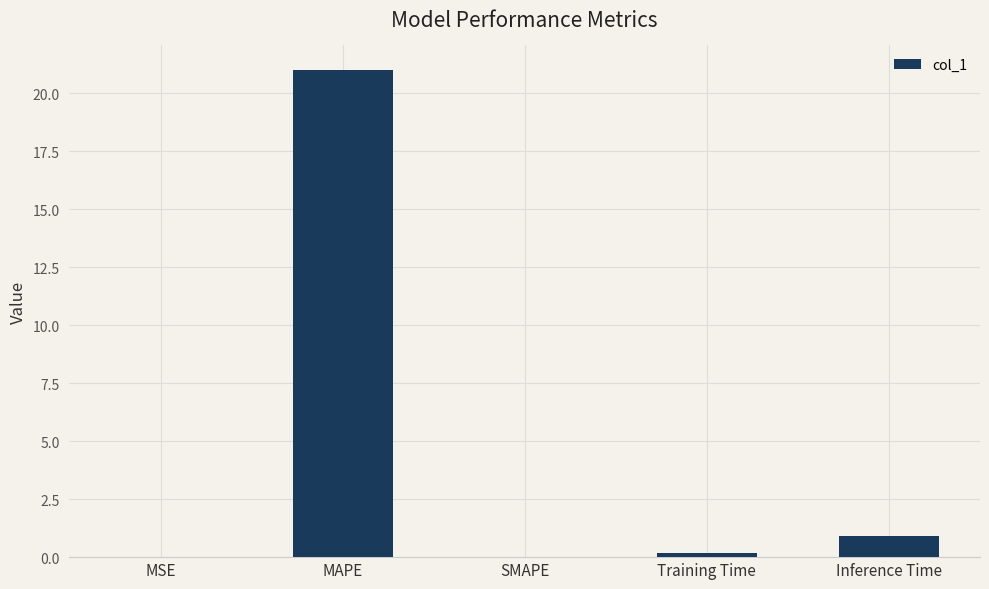

What is the greatest value displayed?

21.0